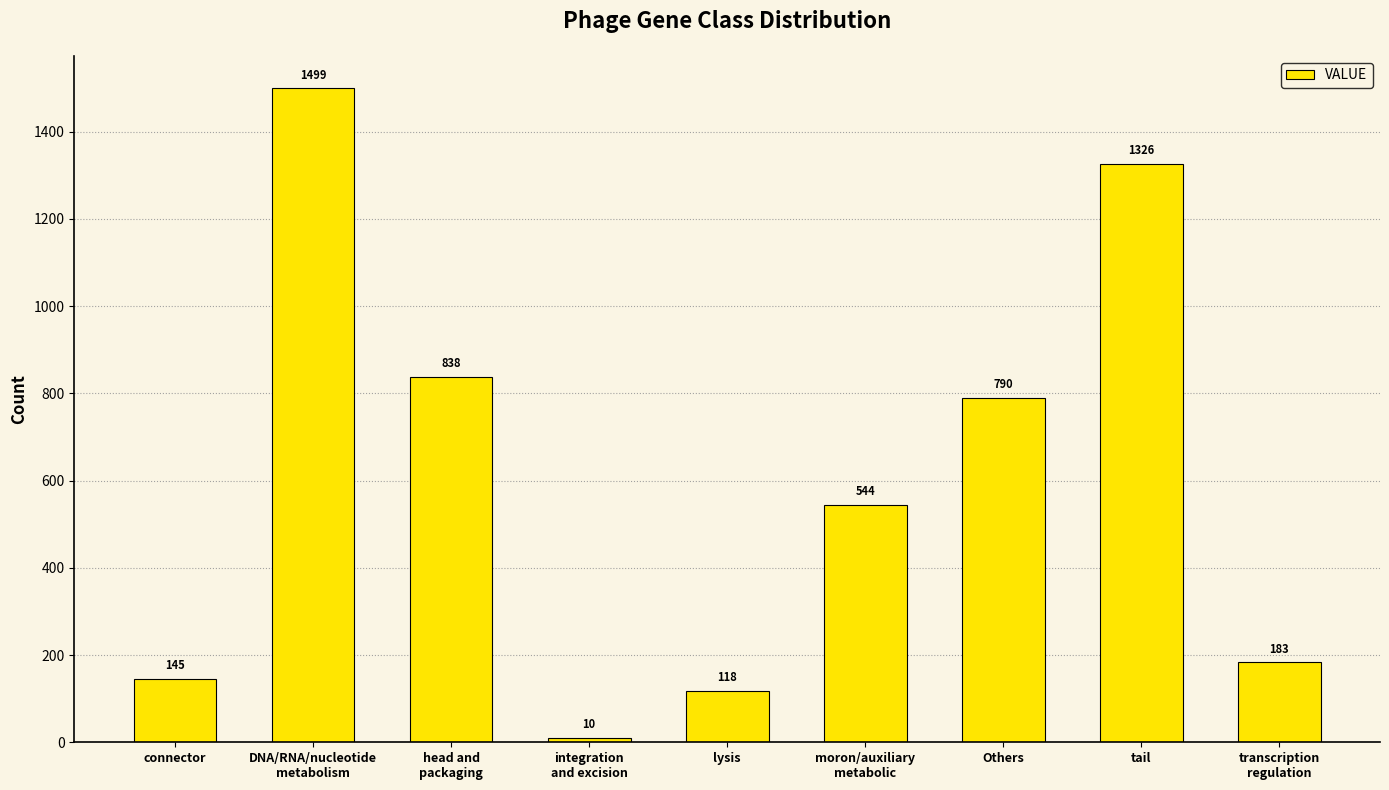

What is the greatest value displayed?

1499